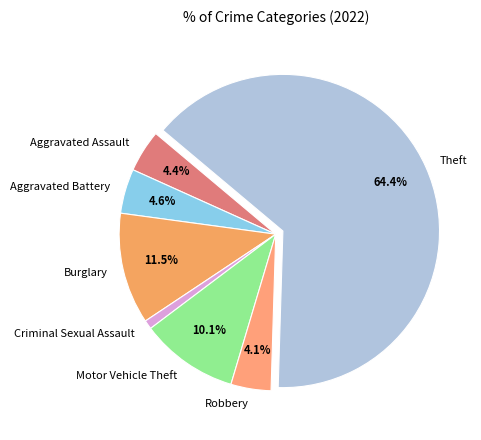

The Motor Vehicle Theft slice represents 20% of the pie. True or false?

False